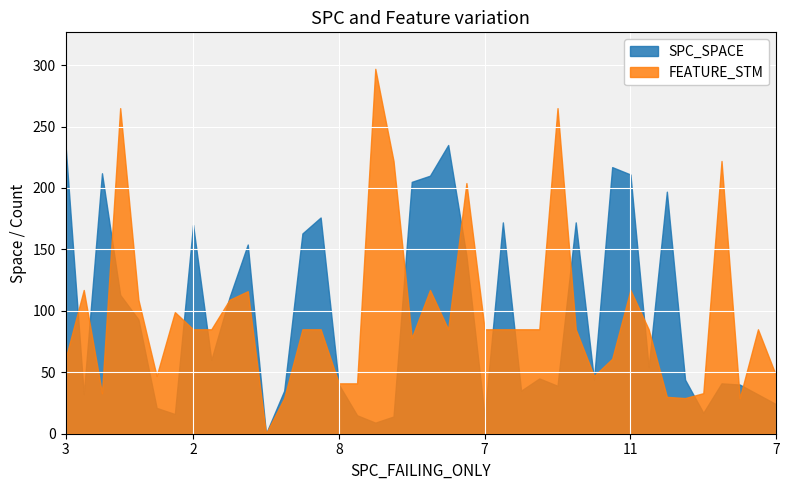

At how many categories does at least one series exceed 141?

20